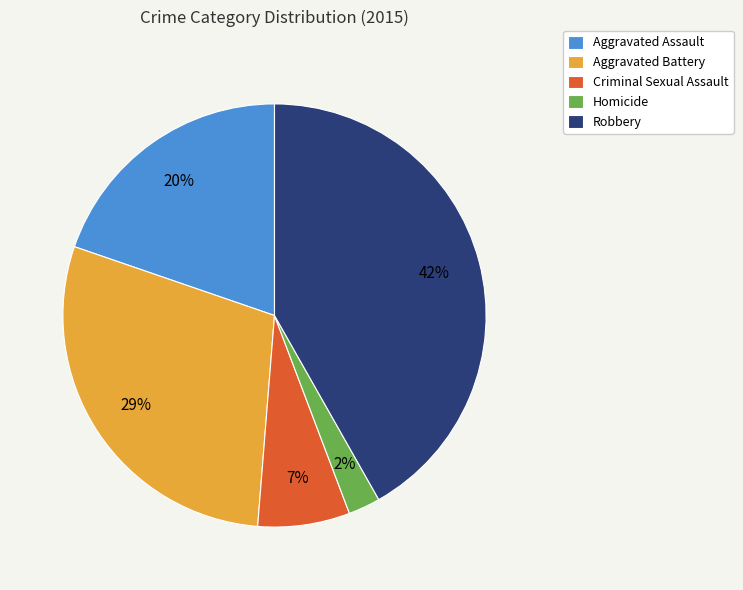

Do Aggravated Battery and Homicide together represent more than half of the pie?

No